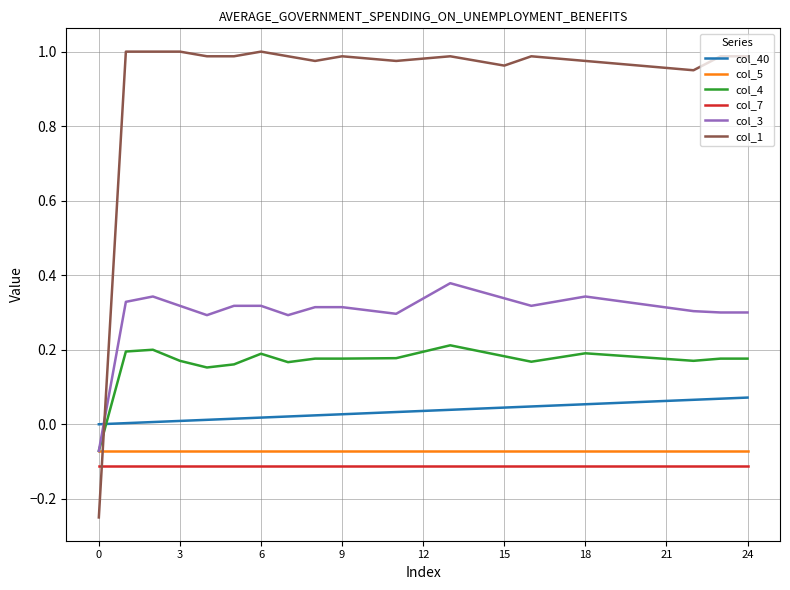

How many lines are shown in the chart?

6